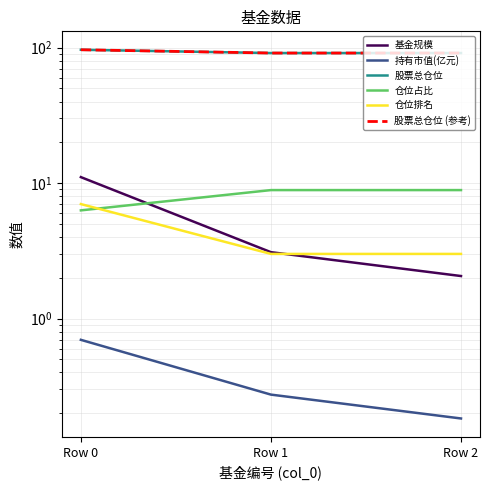

Which series changed the most between Row 0 and Row 2?

基金规模